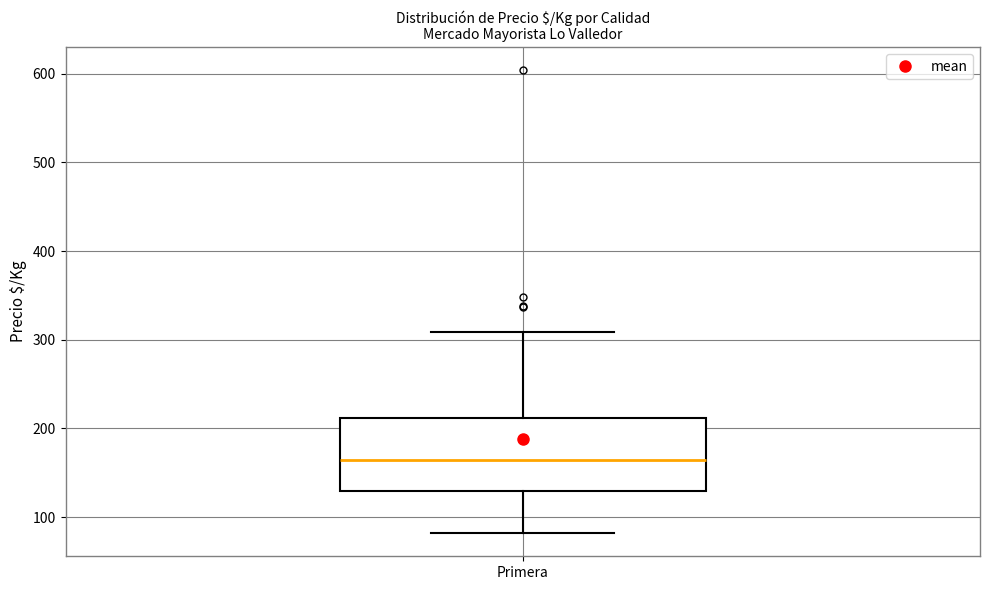

Transcribe this box plot: give where the median line is, the range the box spans, and where the two whiskers end, as read against the y-axis. The values are not printed on the chart, so give them approximately, as read against the axis.

median 160, box 130 to 210, whiskers 80 to 310